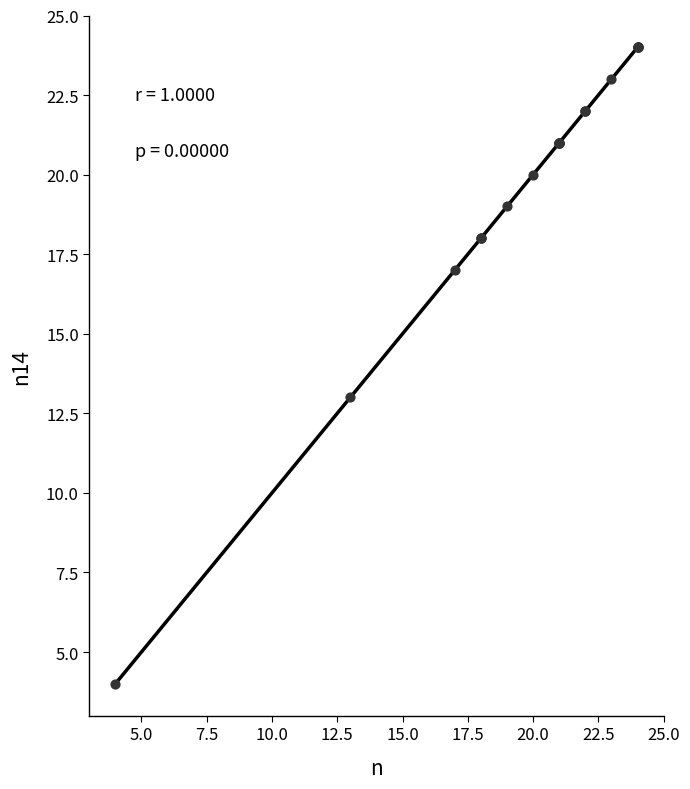

What Y value in the scatter plot is closest to 14?

13